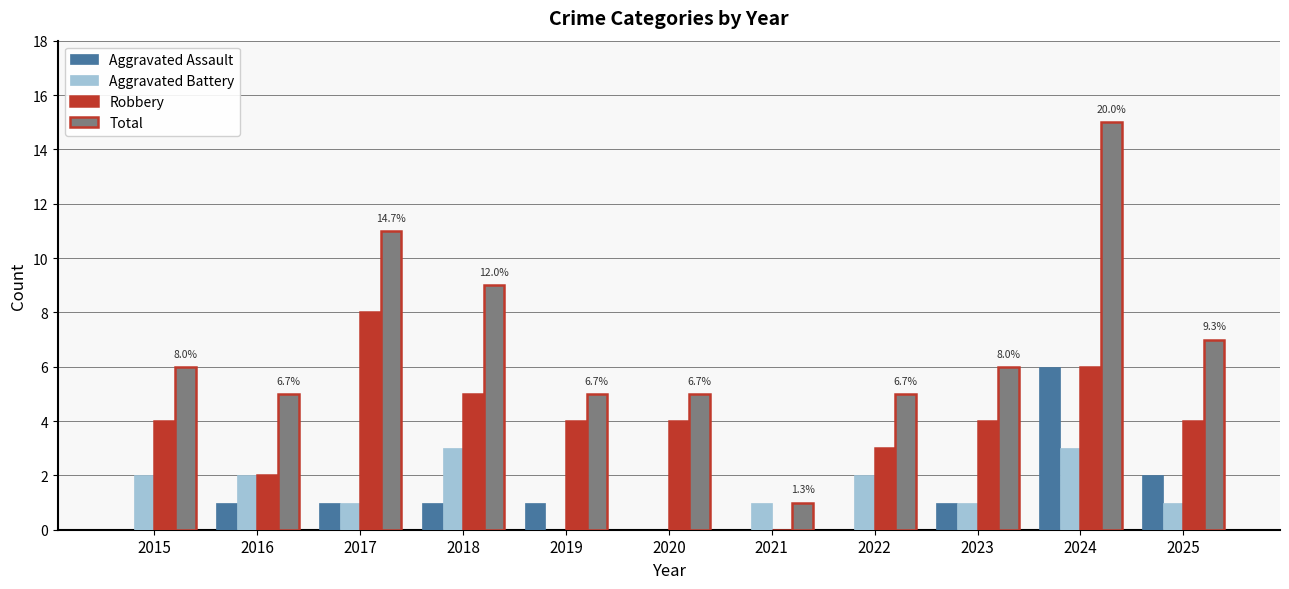

Between 2018 and 2023, which series saw the biggest shift?

Total